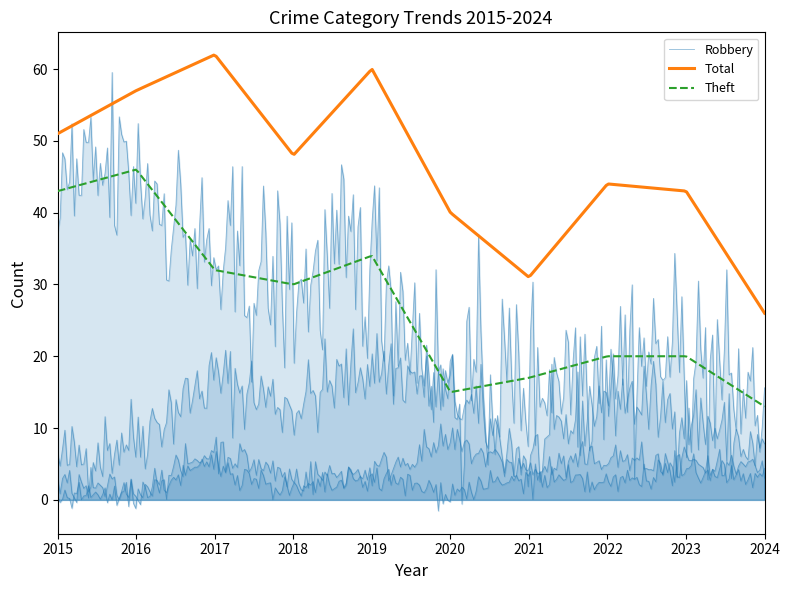

True or false: Total and Aggravated Assault intersect in this chart.

False